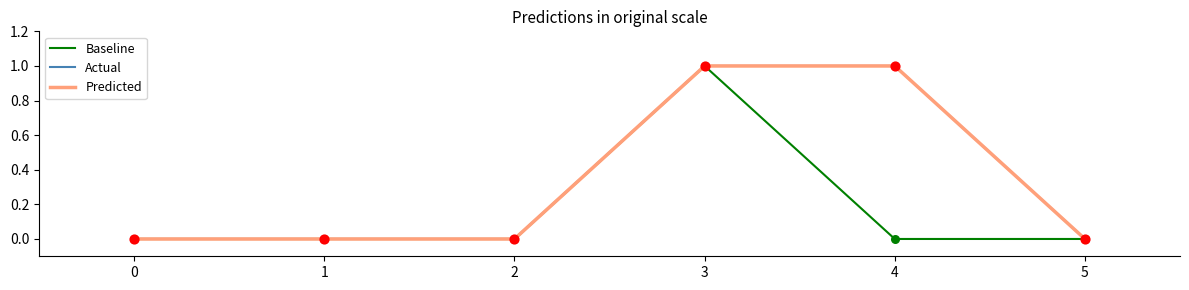

At which category is the sum across all series the highest?

3